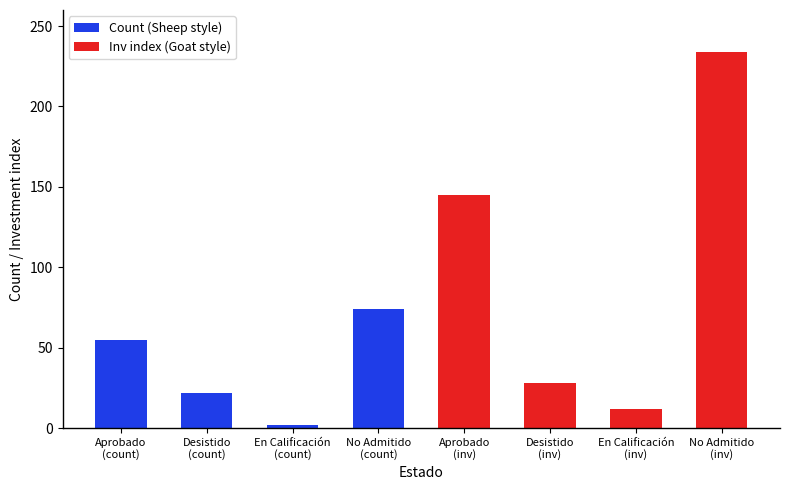

How many bars are there in each group?

2